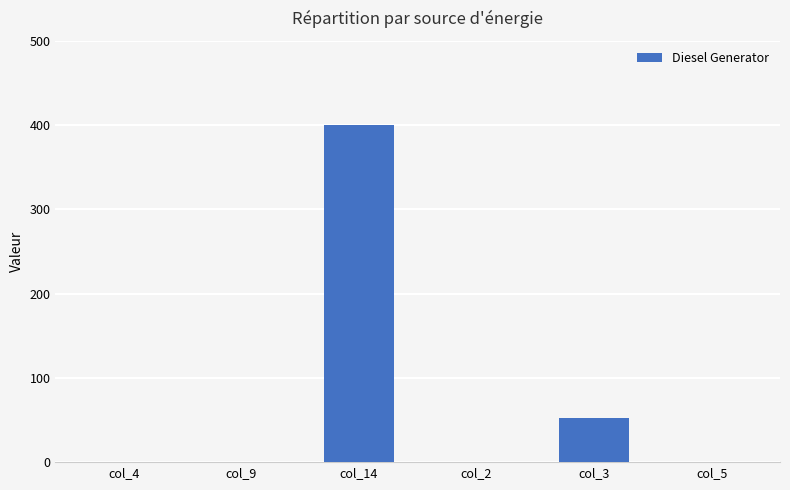

What is the sum of all values?

452